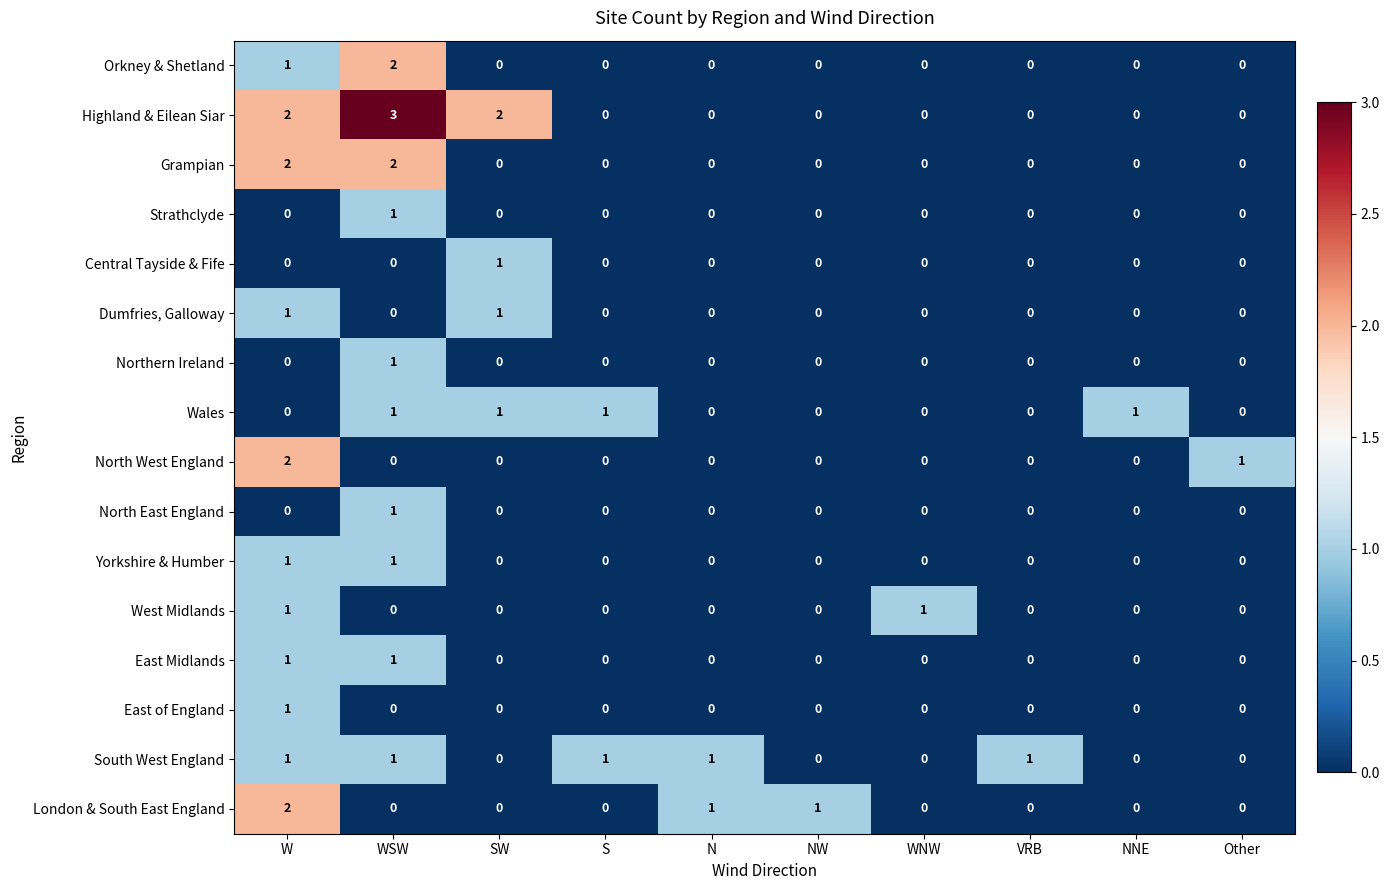

True or false: Grampian has a value of -1 at NW.

False